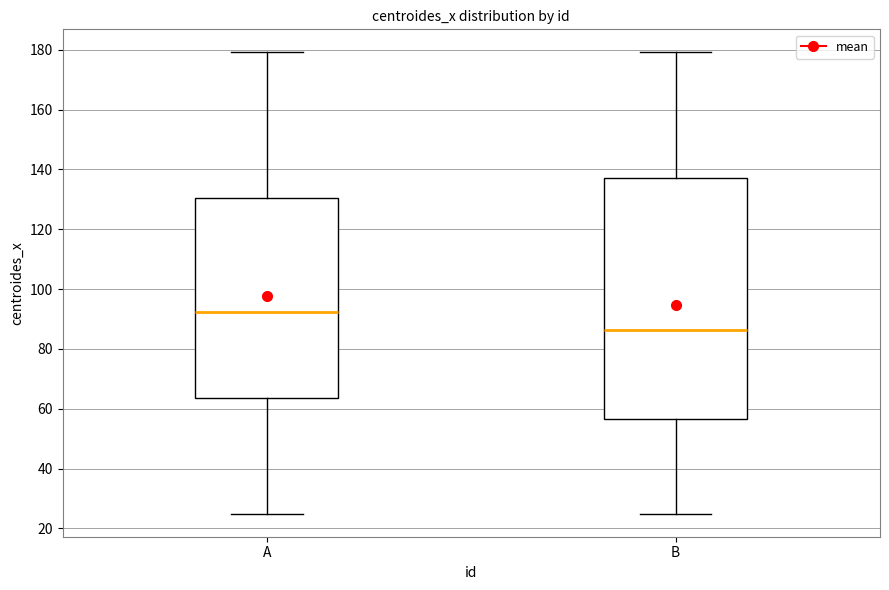

Reading left to right, read every box against the y-axis: the position of its median line, the range the box covers, and the ends of its whiskers. The values are not printed on the chart, so give them approximately, as read against the axis.

A: median 92, box 64 to 130, whiskers 24 to 180
B: median 86, box 56 to 136, whiskers 24 to 180